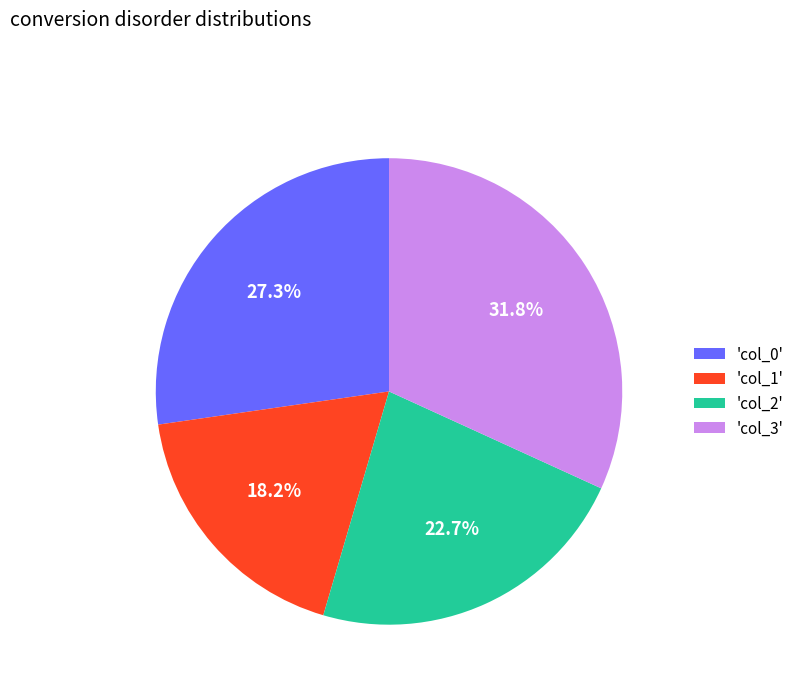

How many segments does this pie chart have?

4